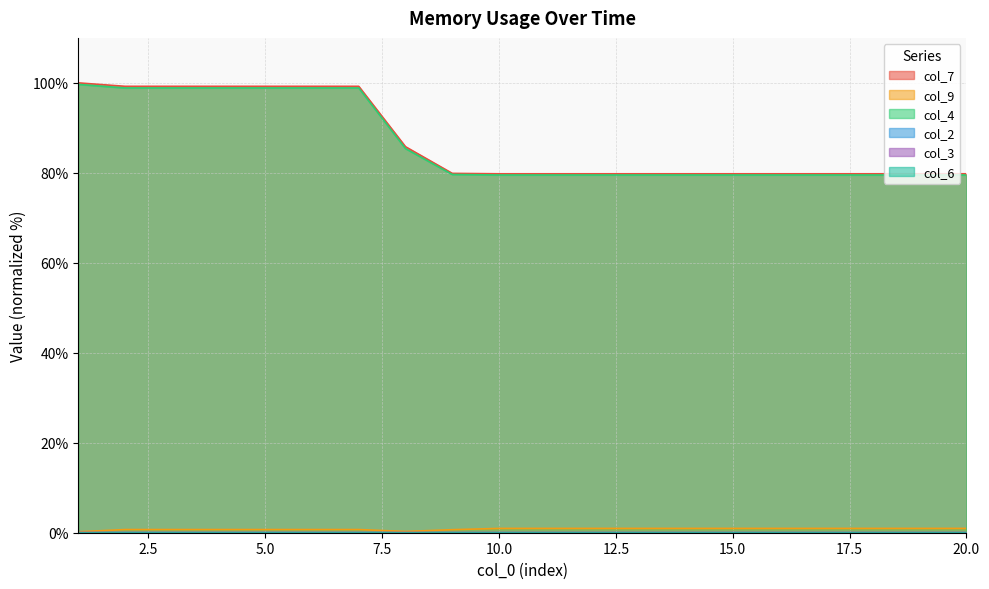

At which label does col_2 reach its peak?

1